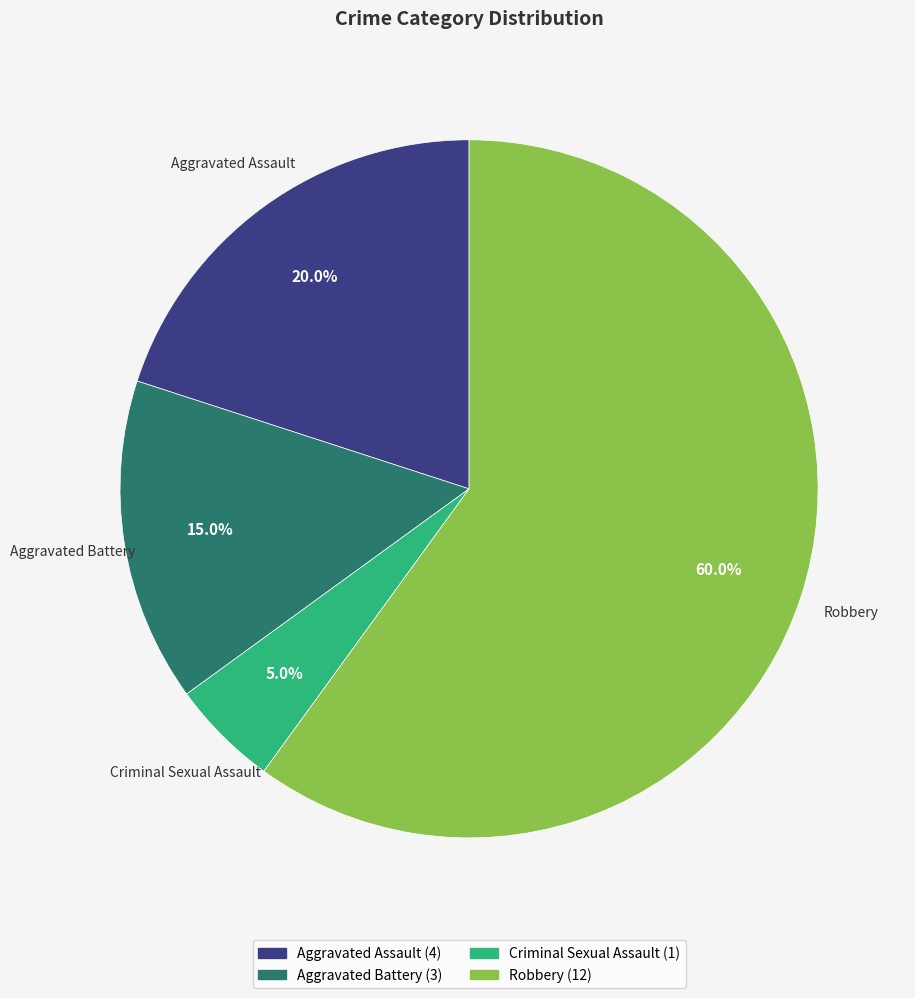

How many segments does this pie chart have?

4